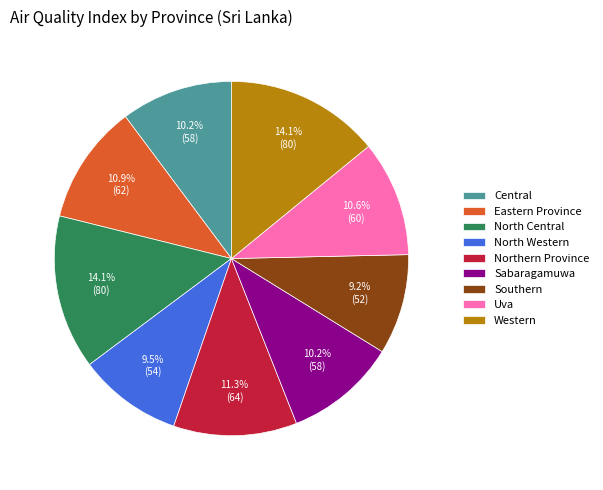

How many segments does this pie chart have?

9